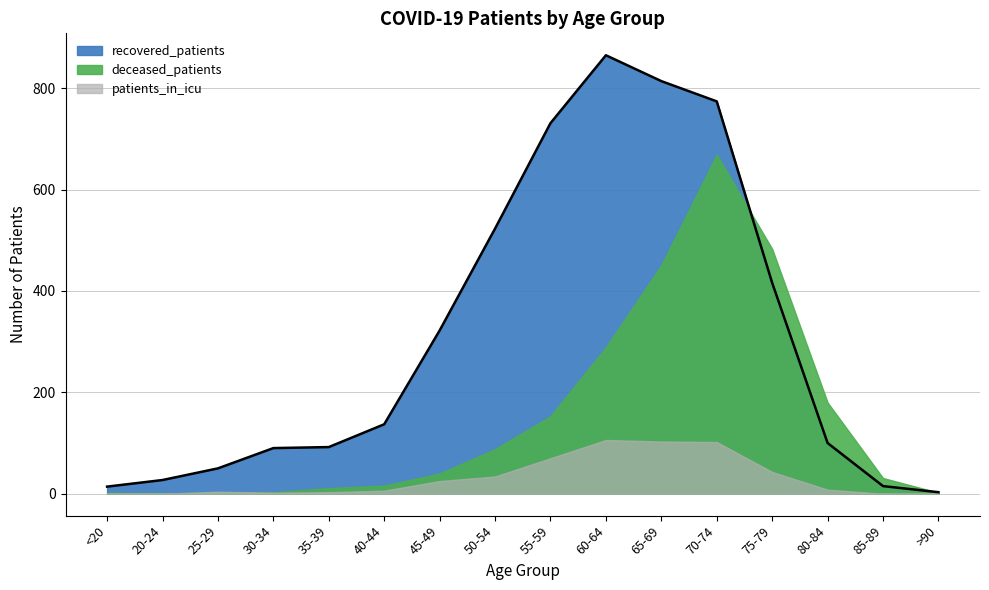

How many data points in deceased_patients are above 40?

7